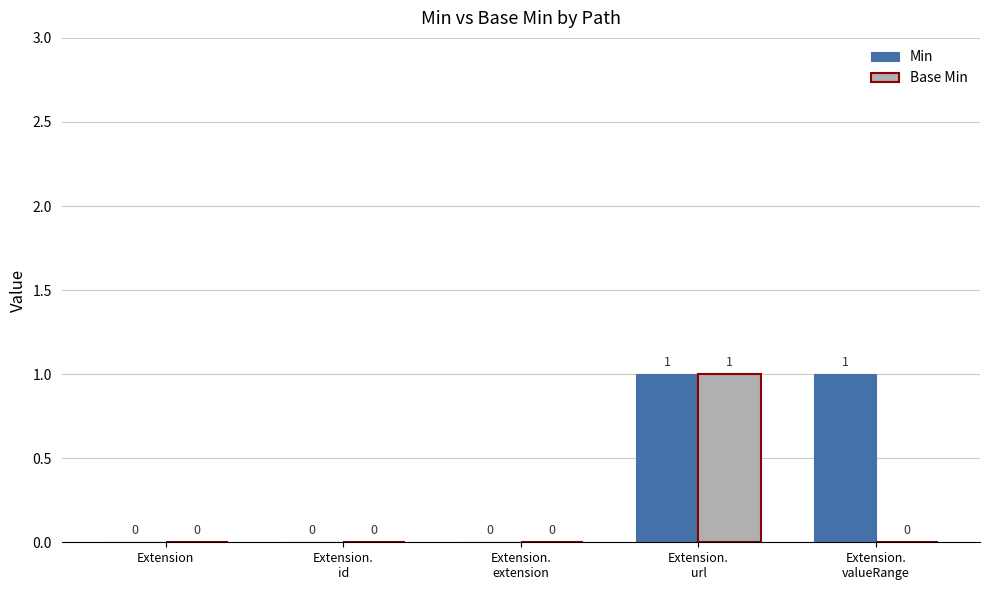

How many Min values are between 0 and 1?

5